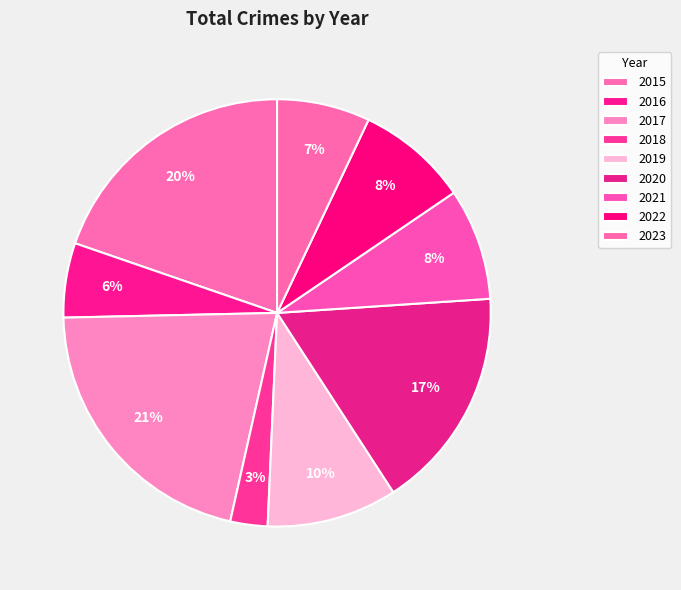

How many segments does this pie chart have?

9